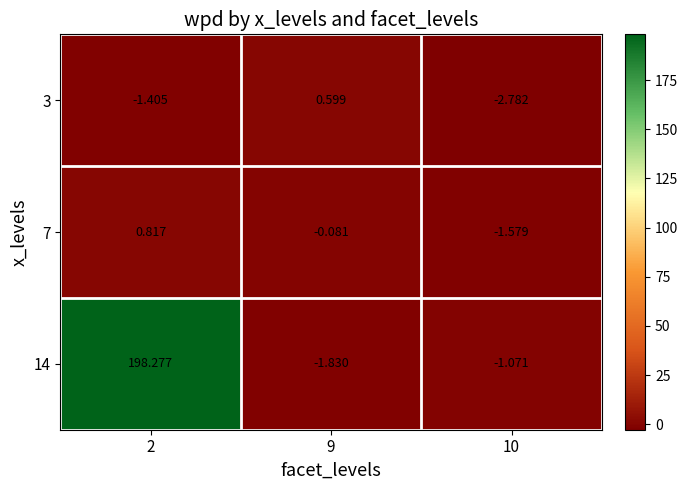

Is the value of 3 at 9 greater than the value of 7 at 2?

No